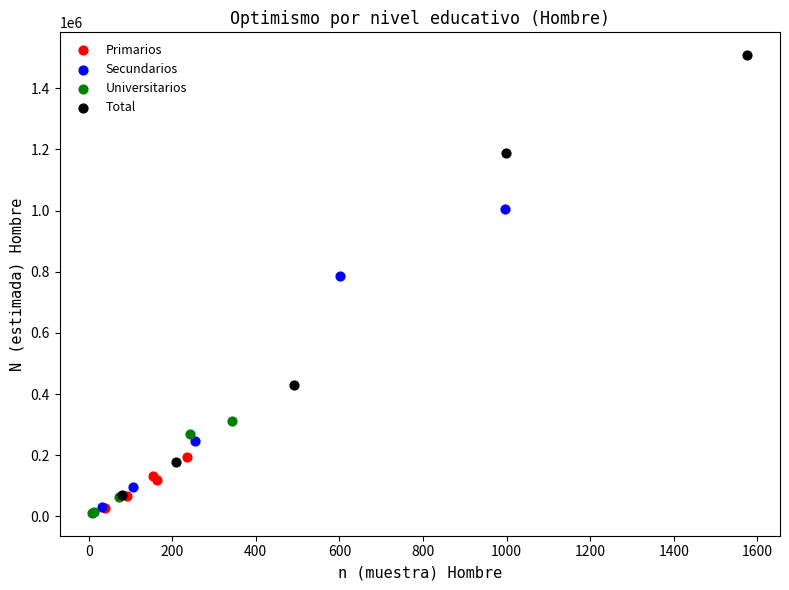

Which series contains the highest Y value?

Total